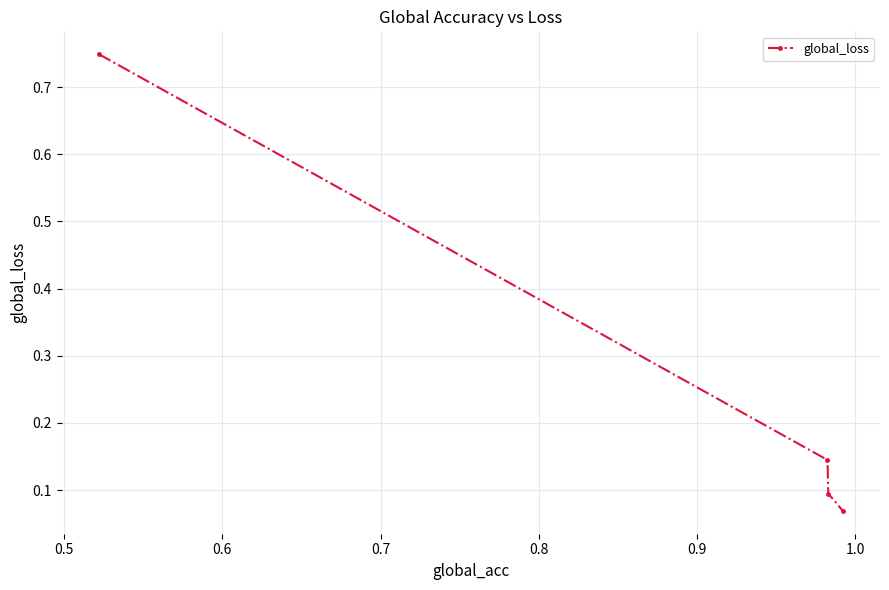

What is the sum of all values?

1.1